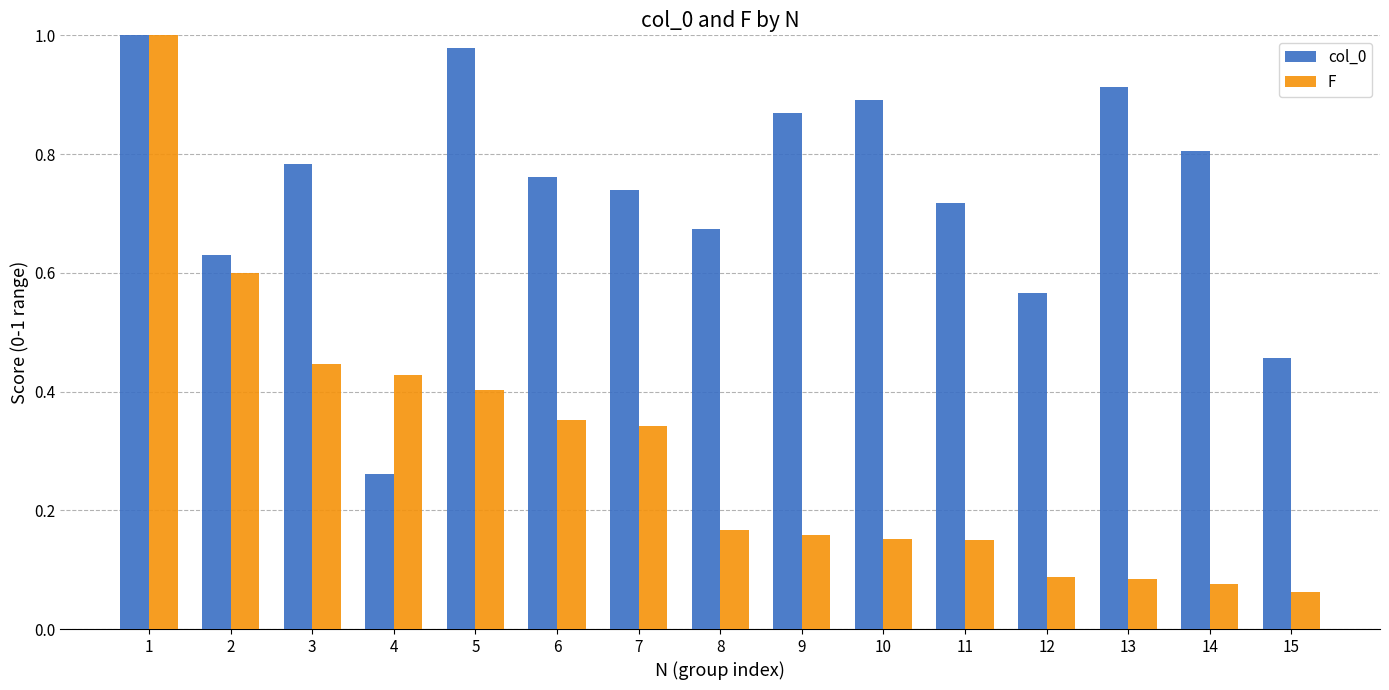

What is the sum of all F values?

4.5